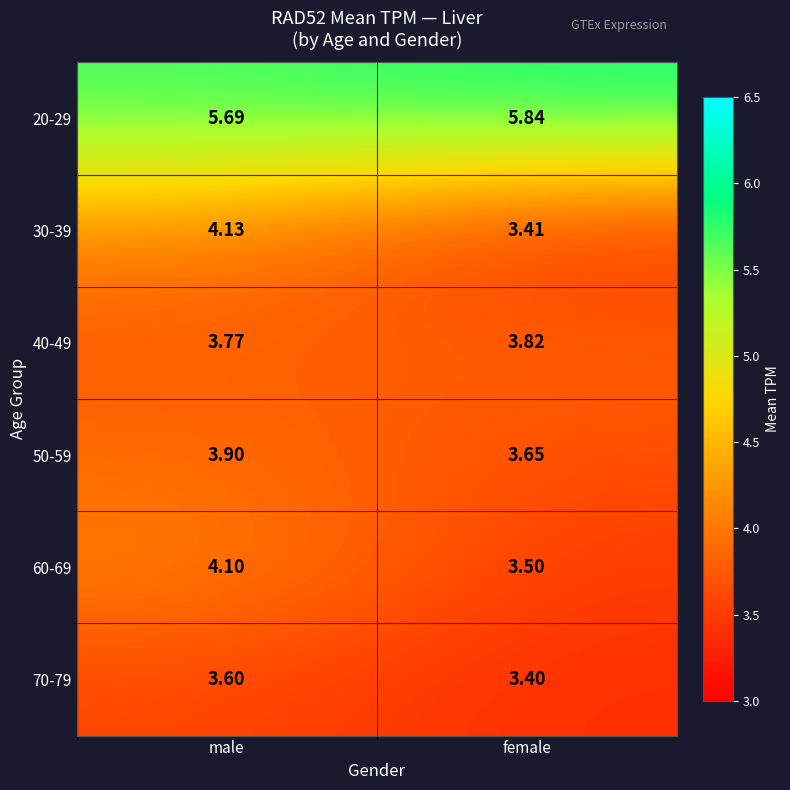

List the labels in order of 60-69 value, largest first.

male, female